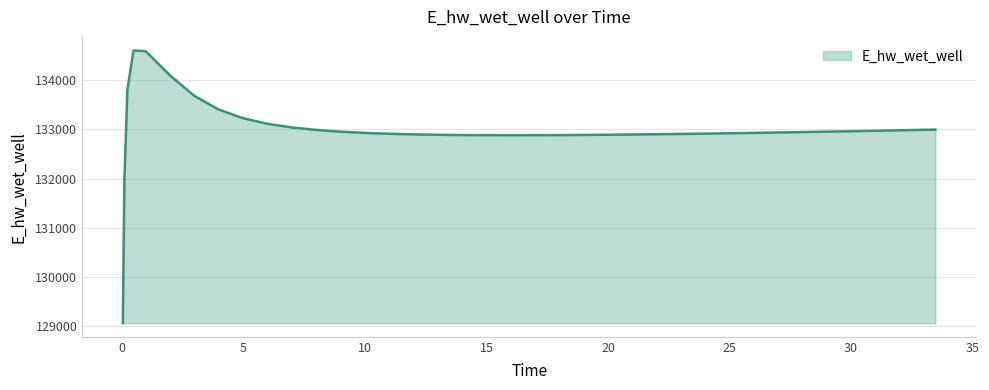

What is the minimum value shown in the chart?

129060.5